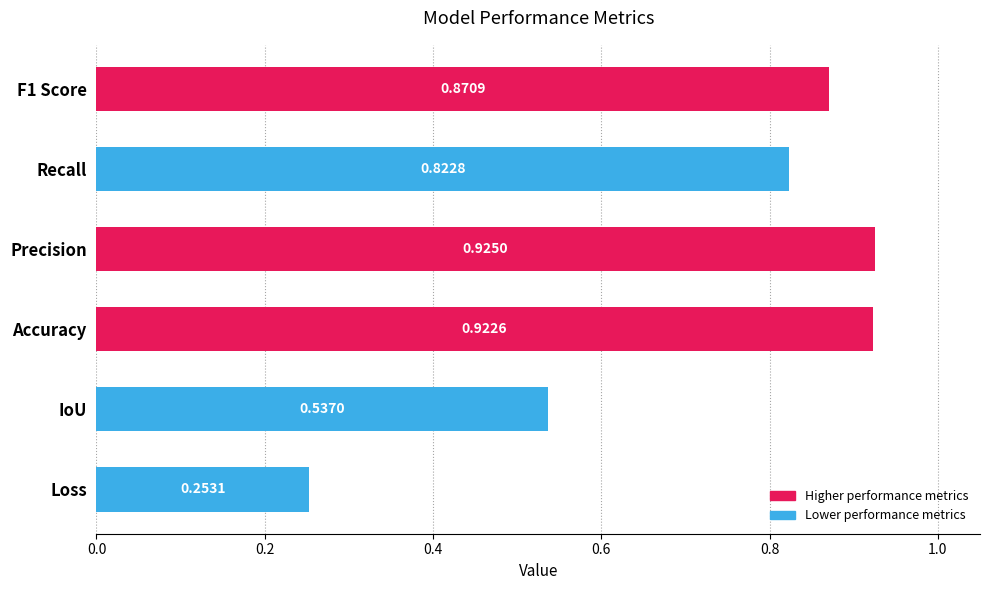

What is the difference between the maximum and minimum values?

0.7